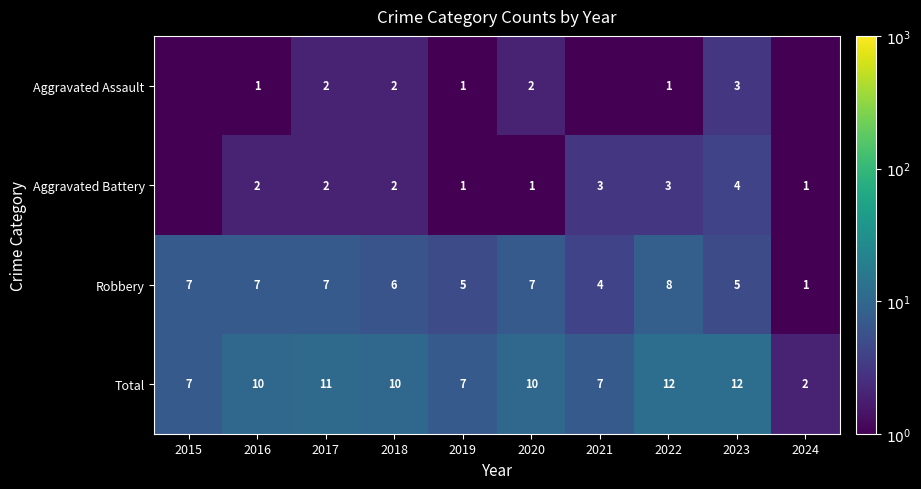

True or false: Aggravated Assault has a value of 3.5 at 2017.

False